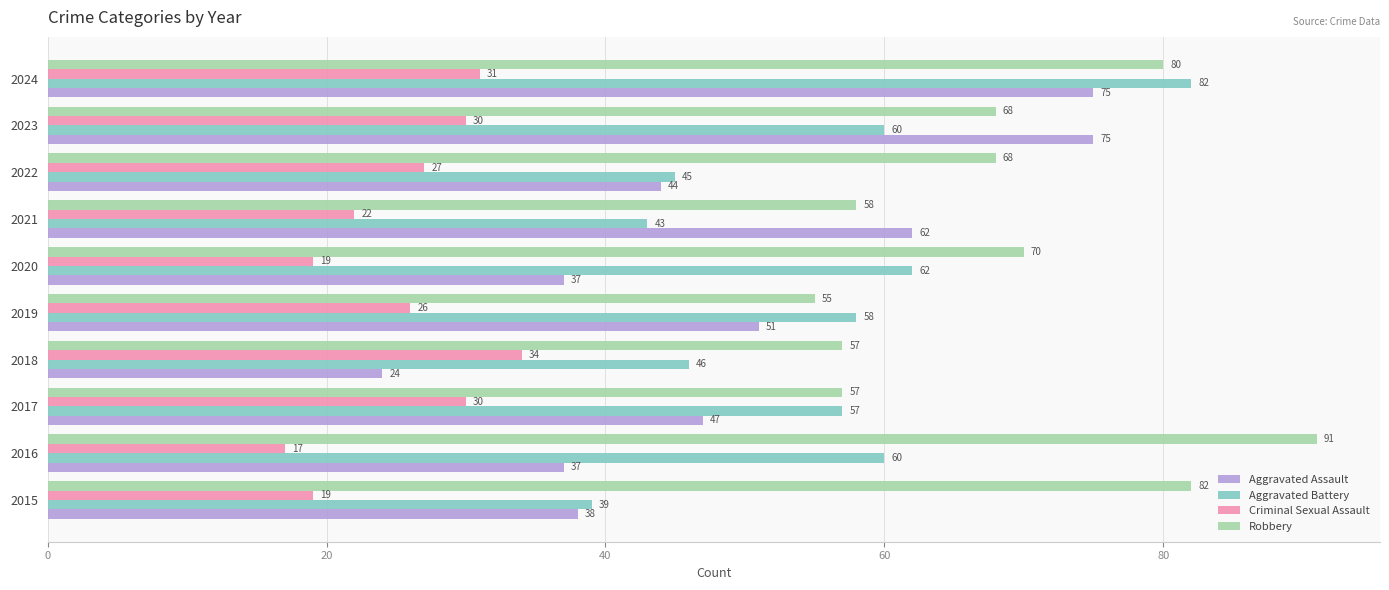

The value of Criminal Sexual Assault at 2023 is 42. True or false?

False